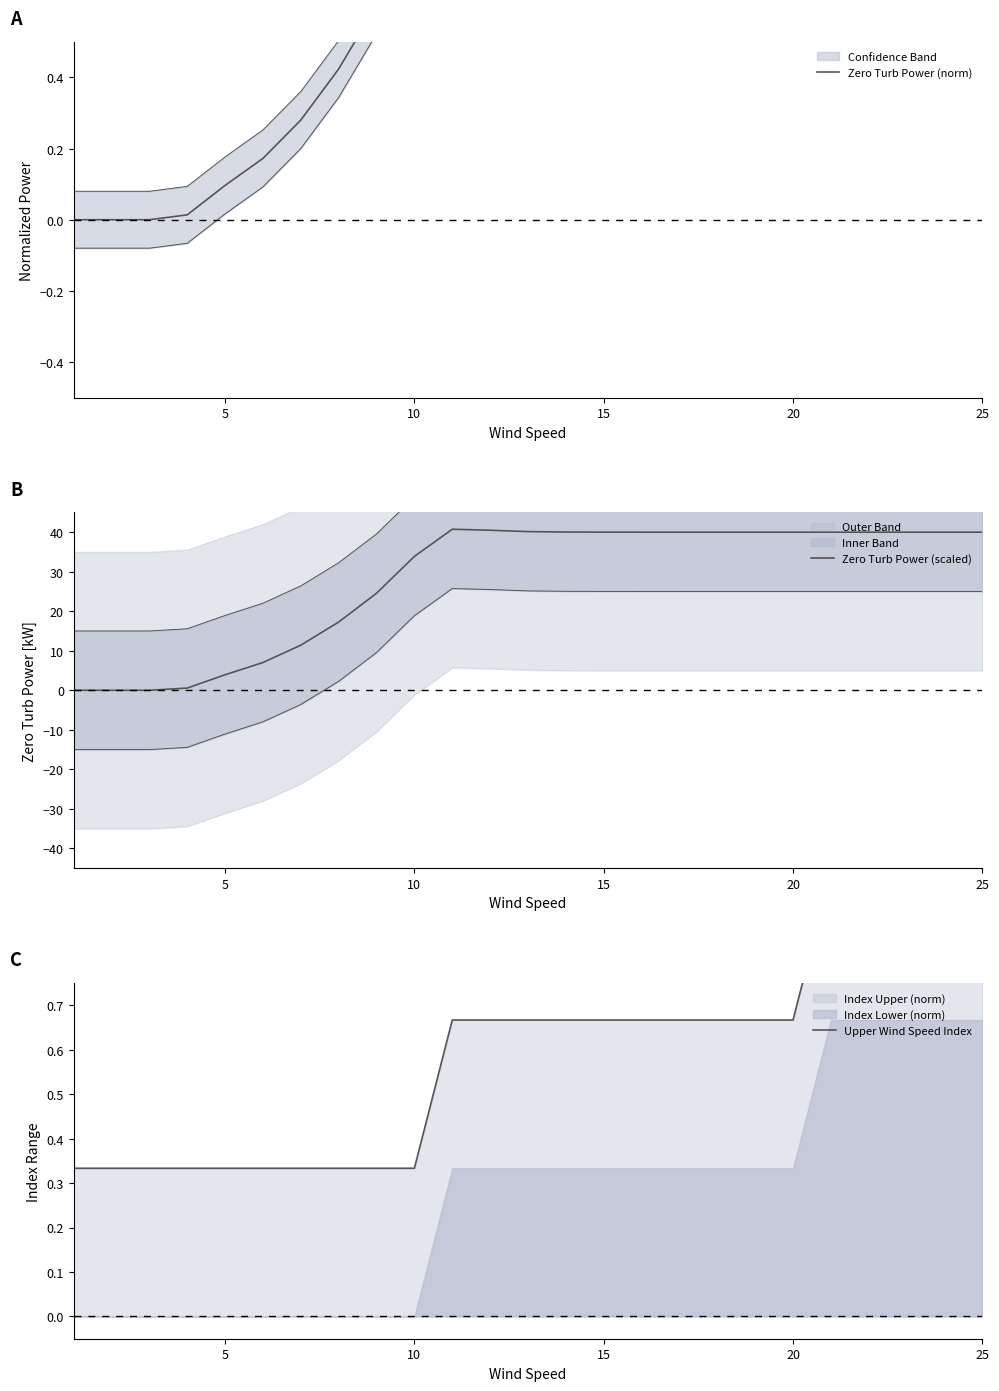

What is the highest value of the Upper Wind Speed Index series?

1.0